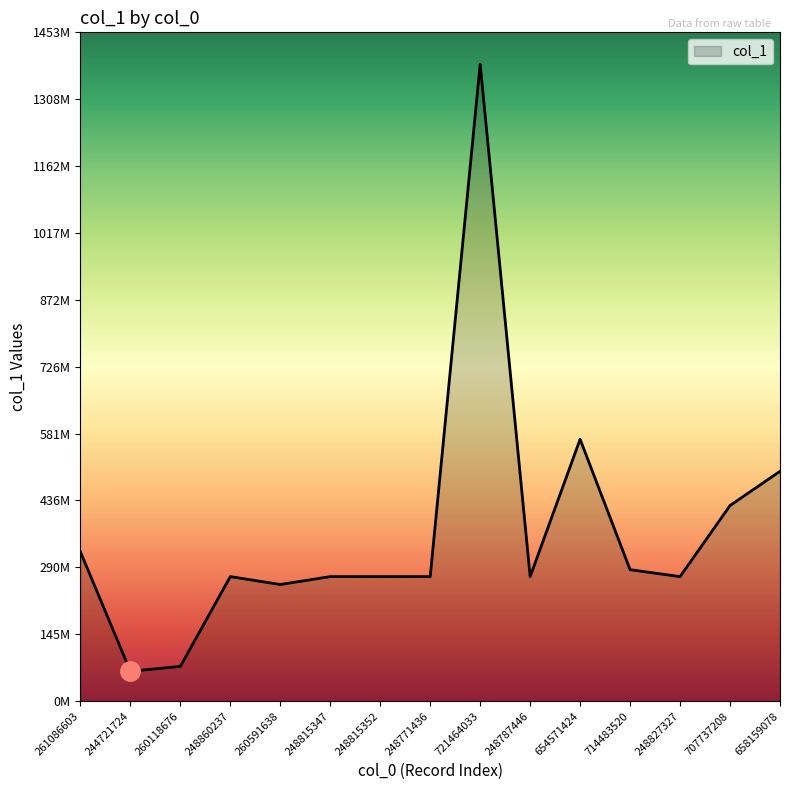

What is the average value?

367062352